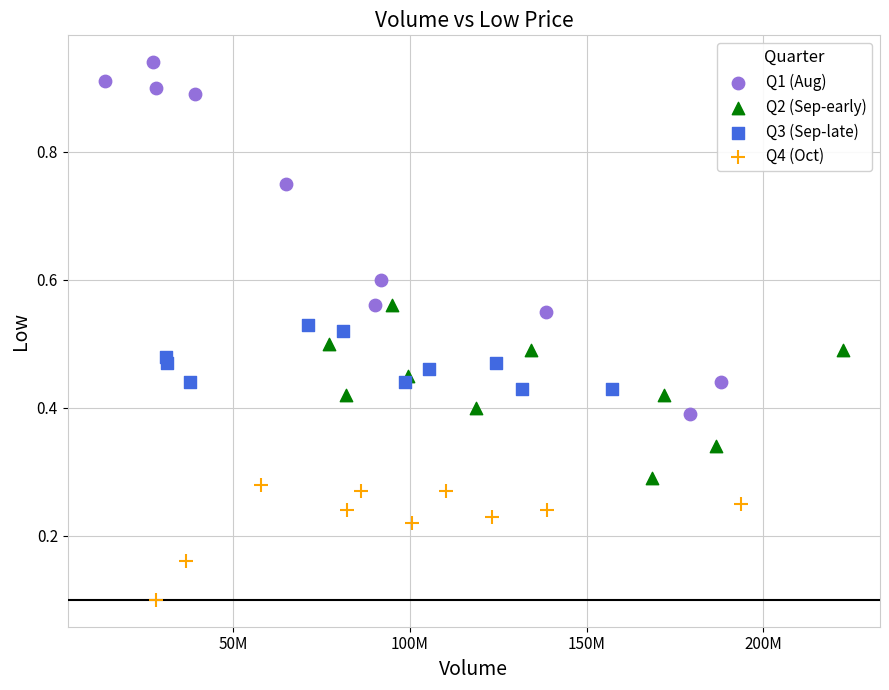

Which series contains the lowest Y value?

Q4 (Oct)